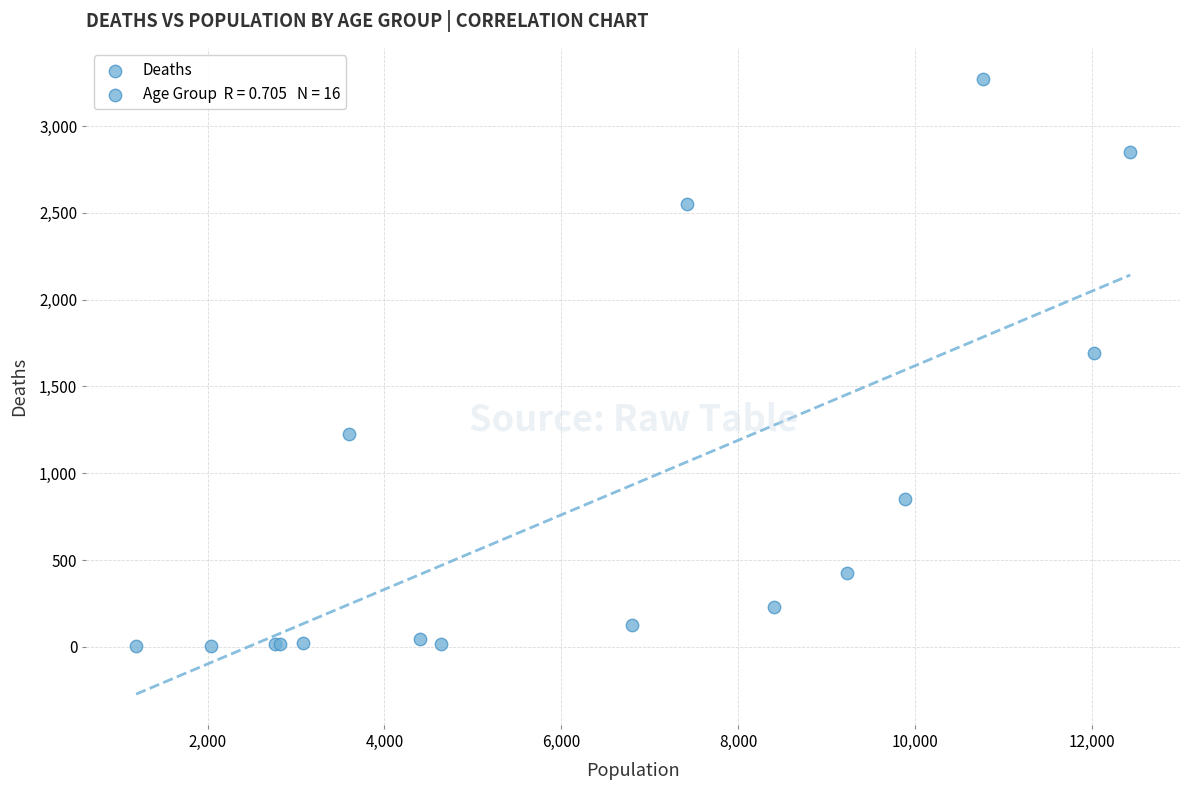

What Y value in the scatter plot is closest to 1638?

1690